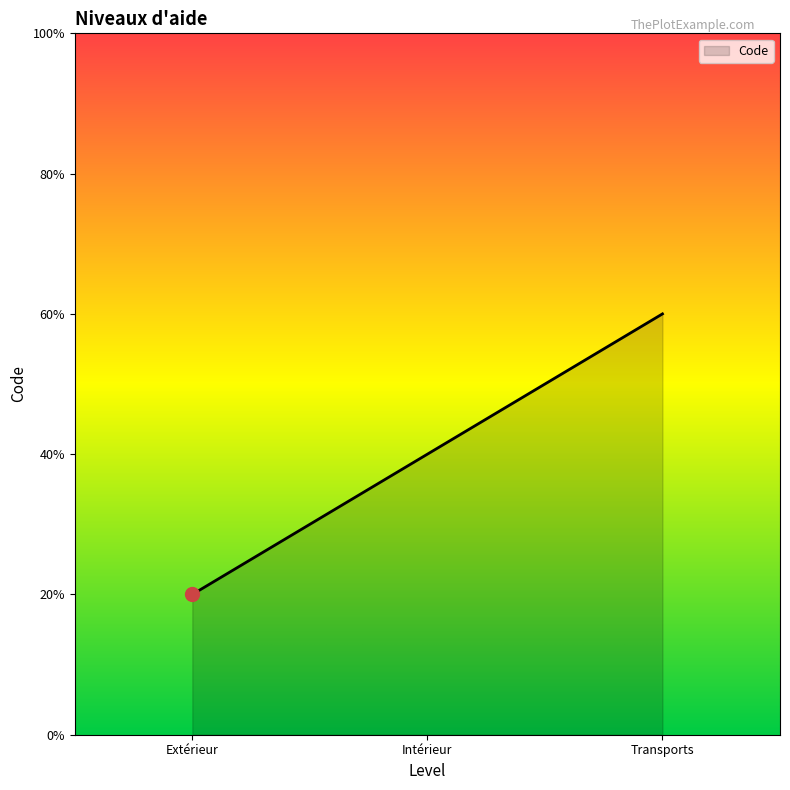

Rank the categories by value from highest to lowest.

Transports, Intérieur, Extérieur